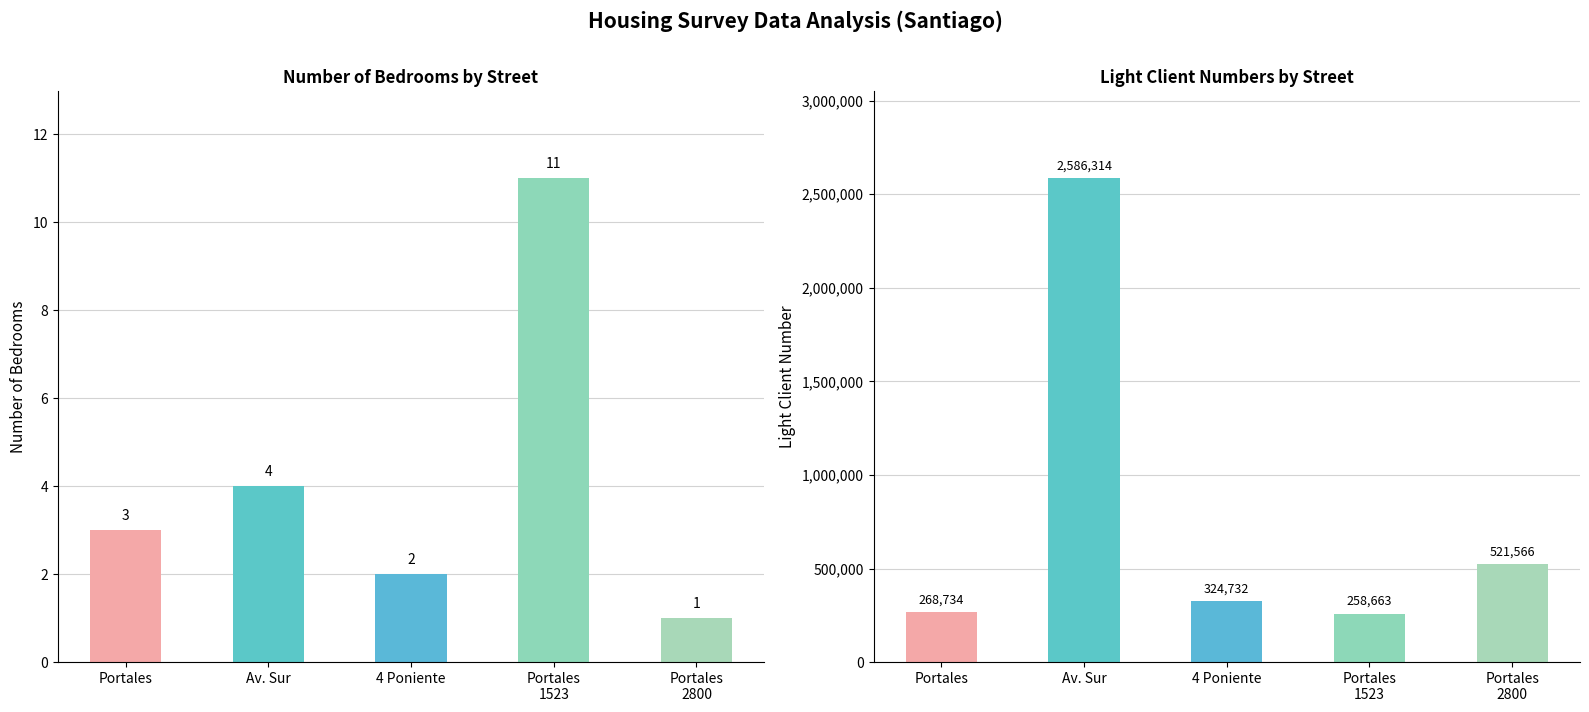

Reading left to right, extract all data points from this chart.

Dormitorios: 3	4	2	11	1
N_cliente_luz: 268734	2586314	324732	258663	521566